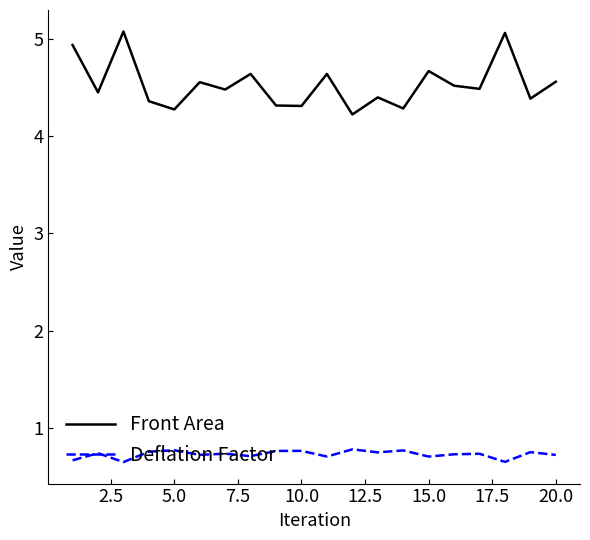

How many interior local valleys does the Front Area series have?

8